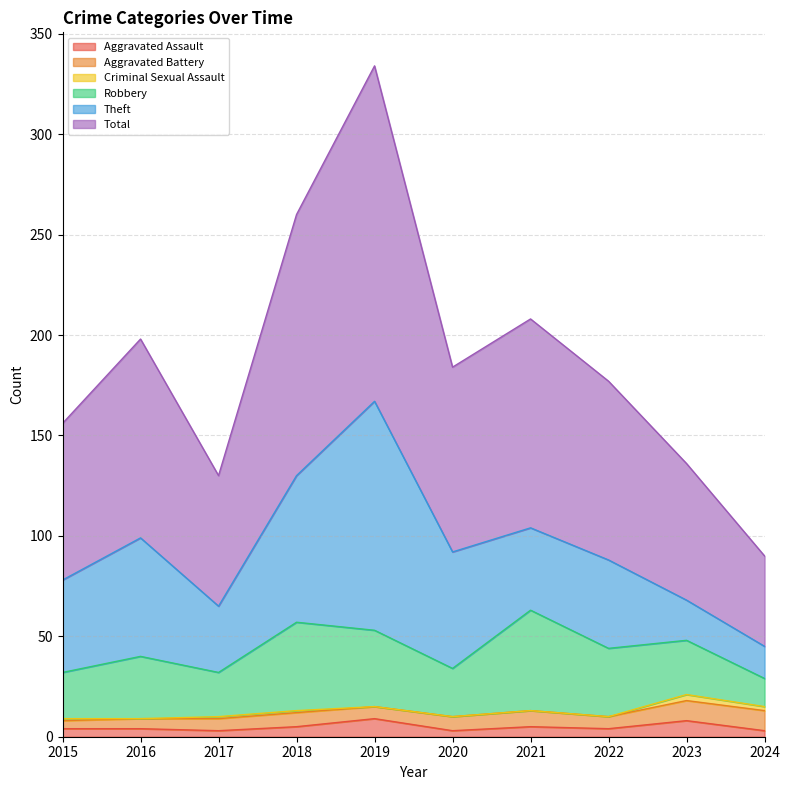

What is the difference between the Aggravated Battery values at 2022 and 2016?

1